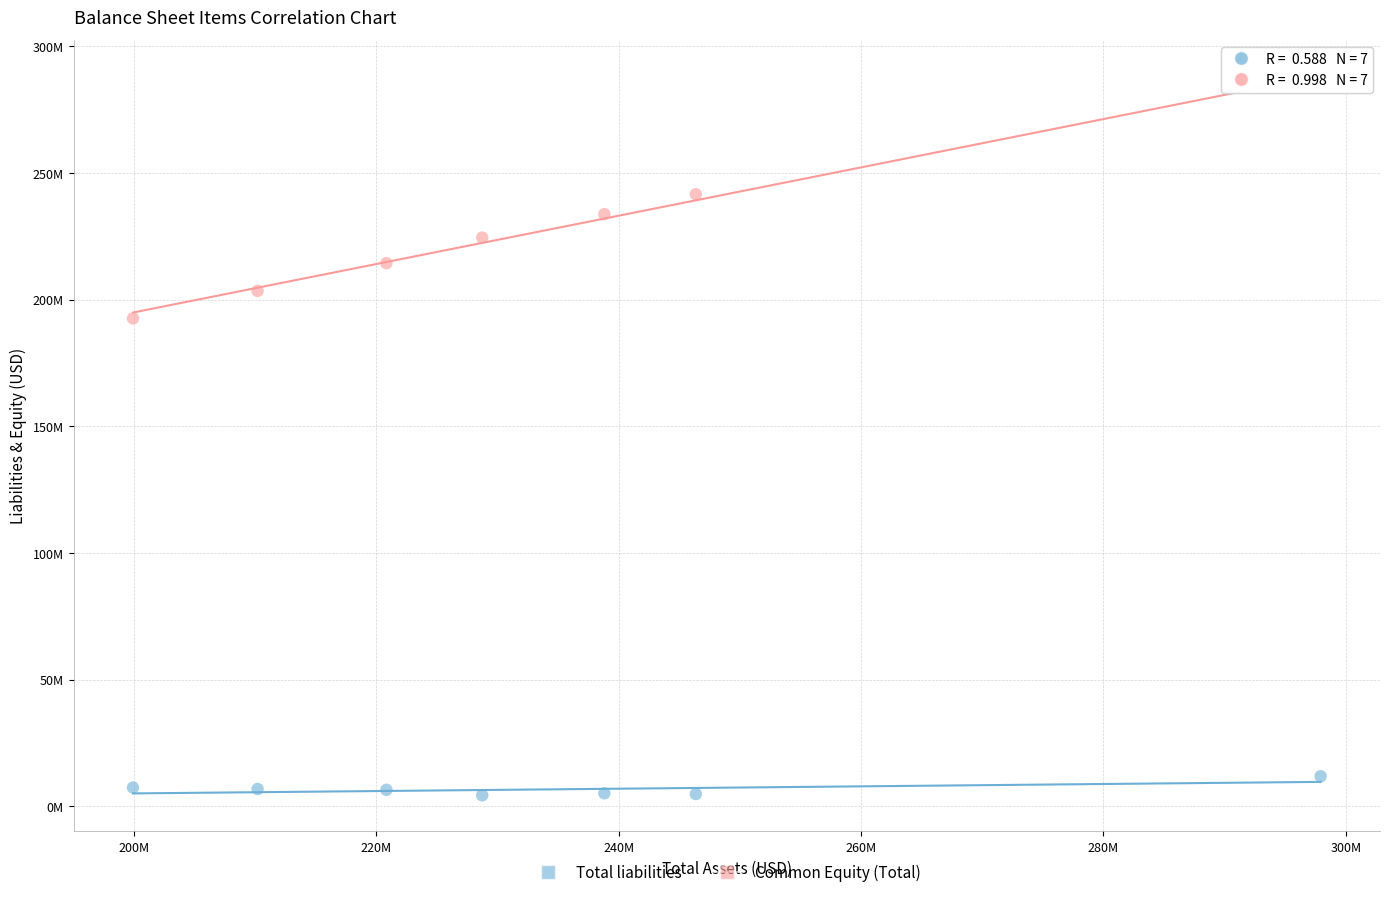

What are all the series names shown in the legend?

Total liabilities, Common Equity (Total)